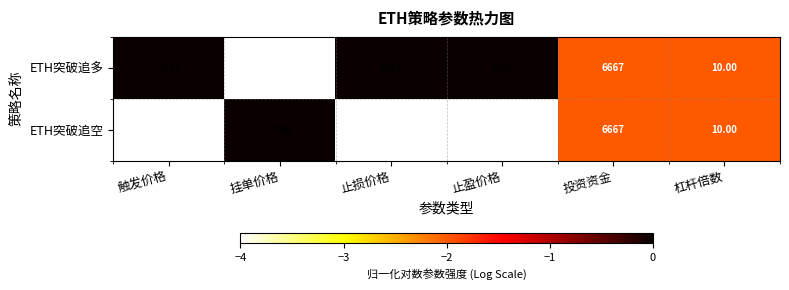

Where is ETH突破追空 nearest to the value 3338?

挂单价格